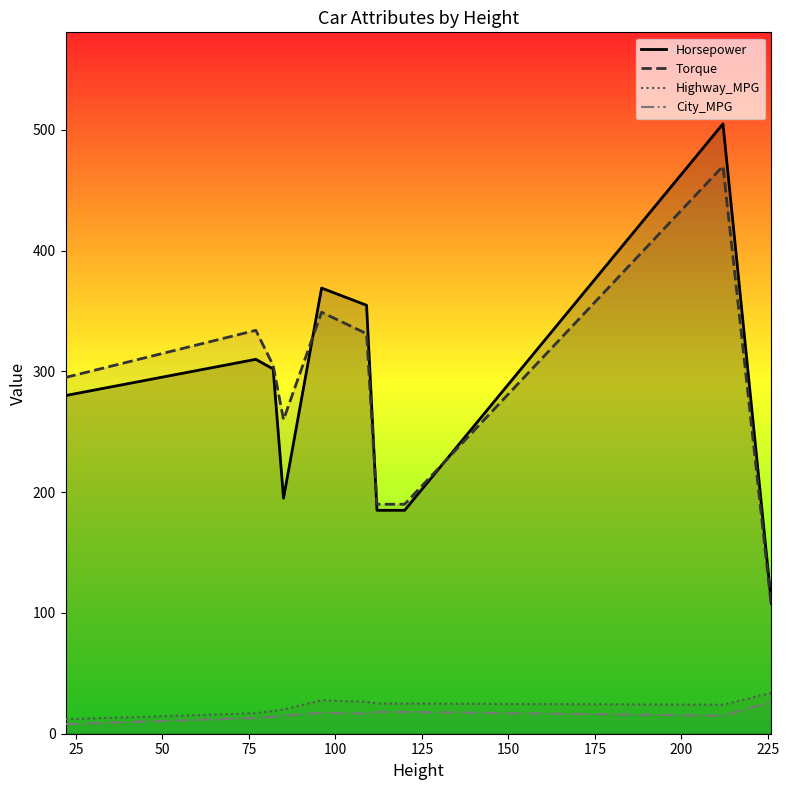

Which series has the largest range (max minus min)?

Horsepower